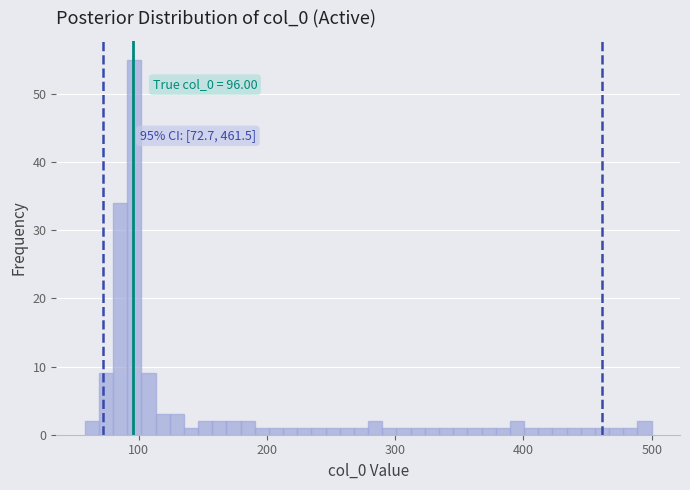

Read against the x-axis, roughly where is the centre of the tallest bar?

100